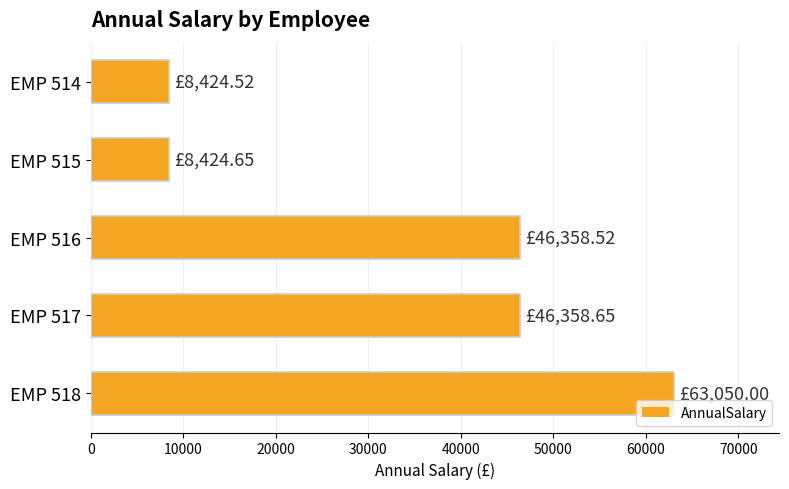

What is the difference between the second highest and minimum values?

37934.1